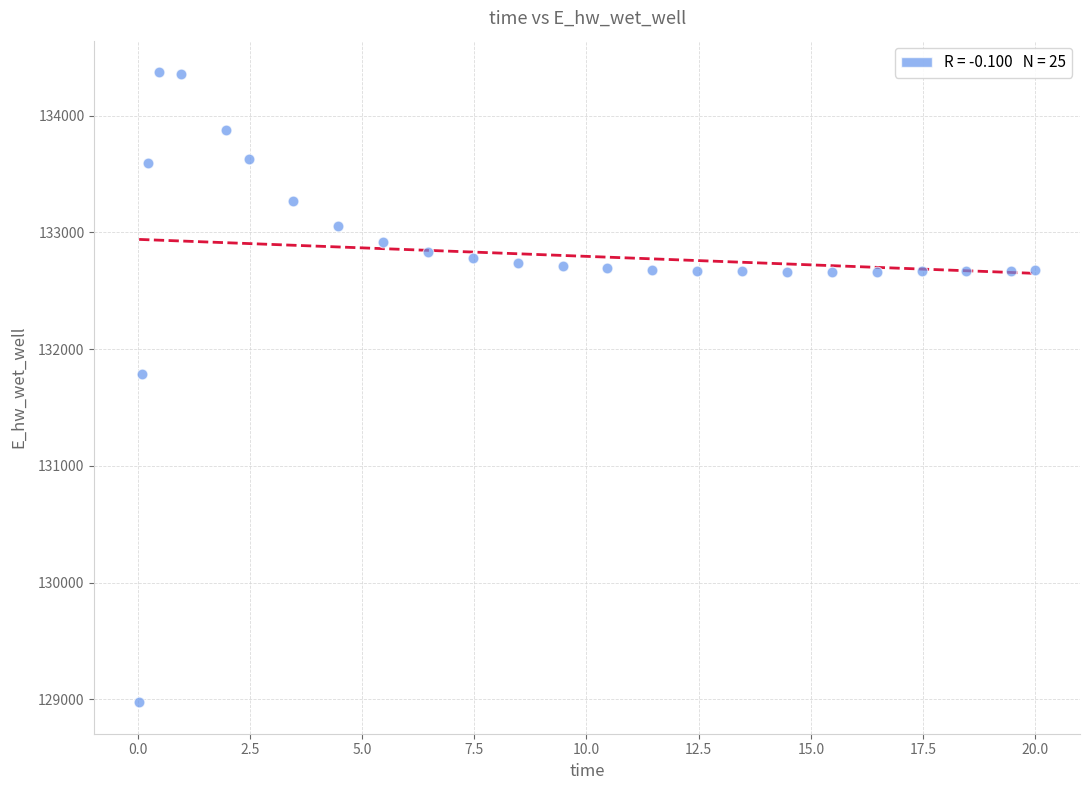

What is the range of Y values (max minus min)?

5397.9